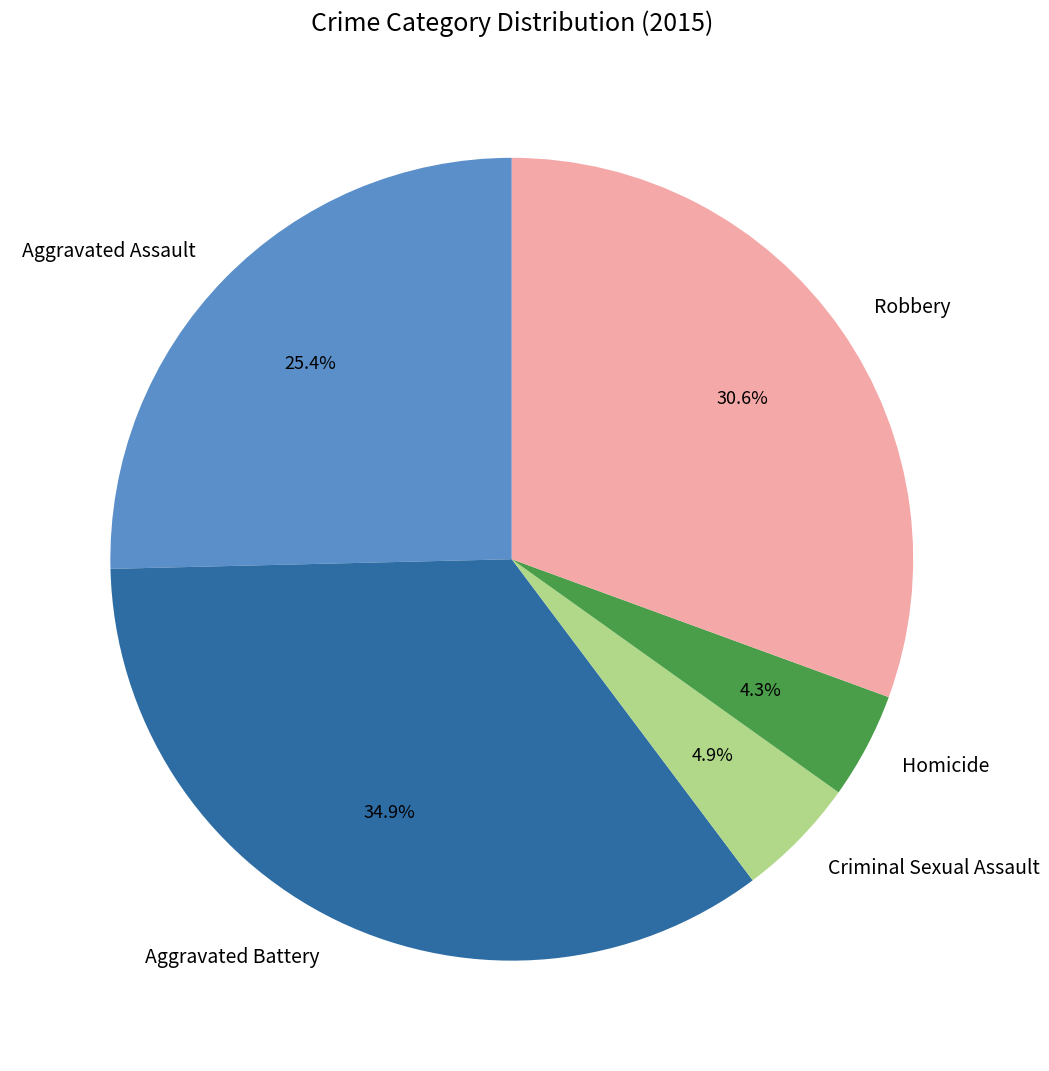

Which slice is the largest?

Aggravated Battery